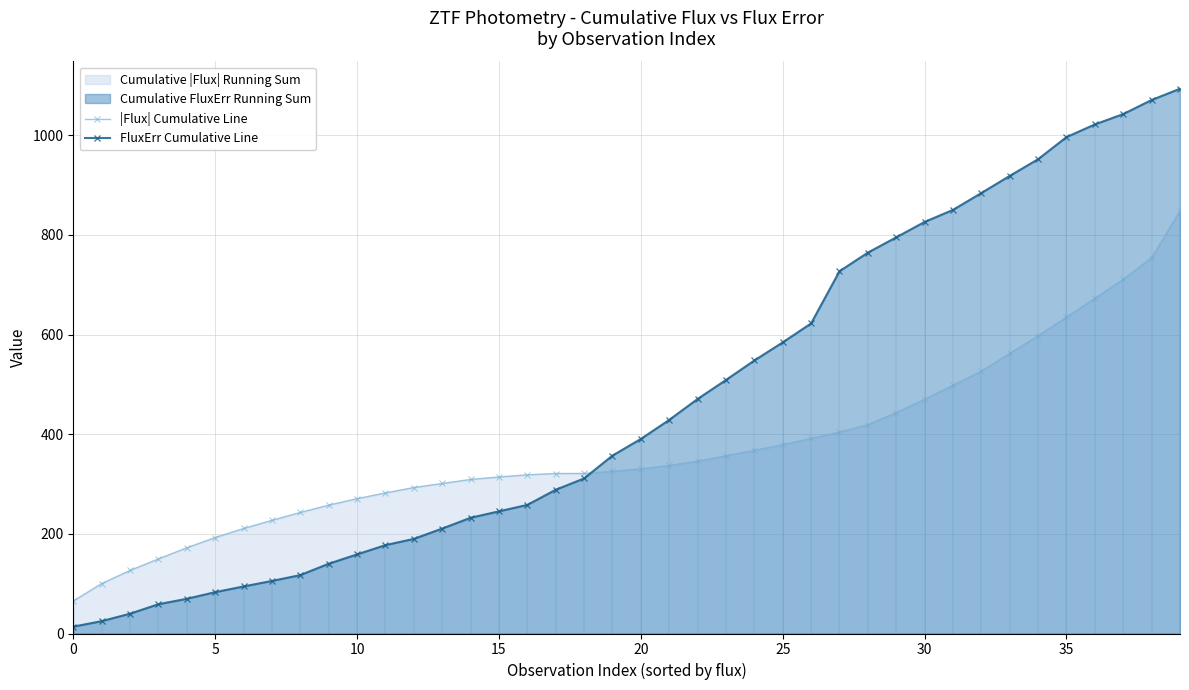

List the series in order of their overall mean, lowest first.

|Flux| Cumulative Line, FluxErr Cumulative Line